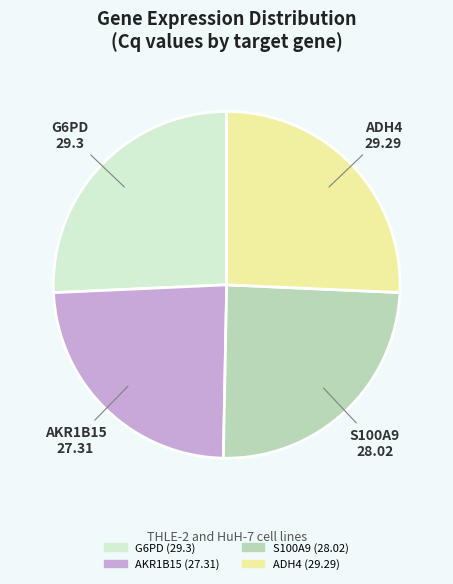

What is the smallest slice in the pie chart?

AKR1B15